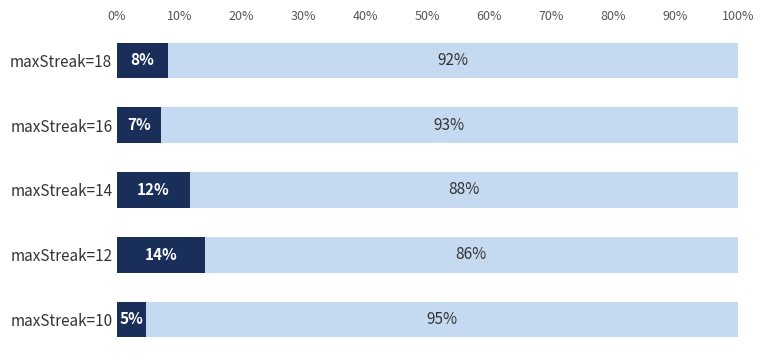

What is the total value across all series at maxStreak=10?

100.0